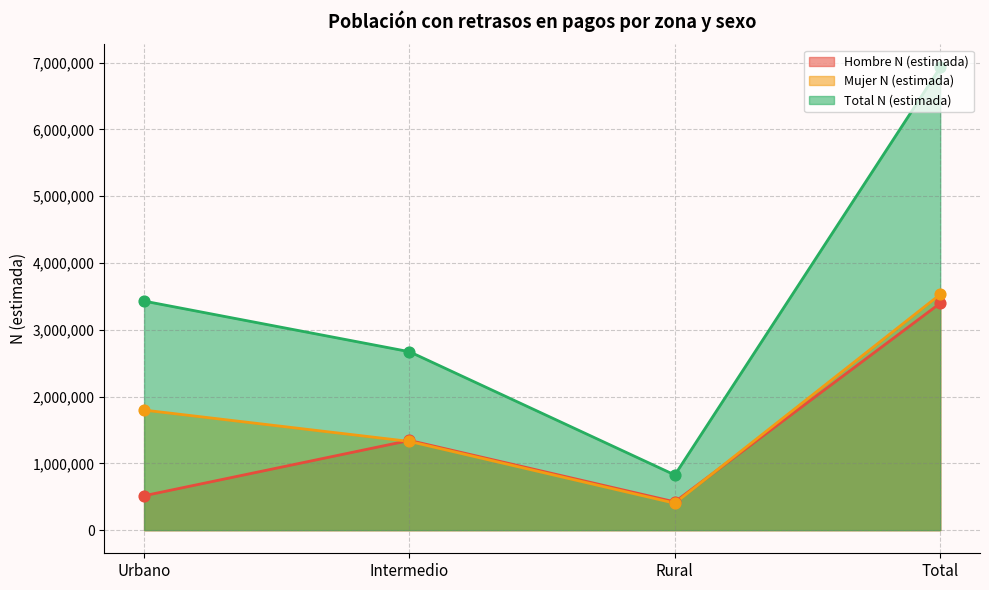

Is the value of Total N (estimada) at Intermedio greater than the value of Hombre N (estimada) at Total?

No